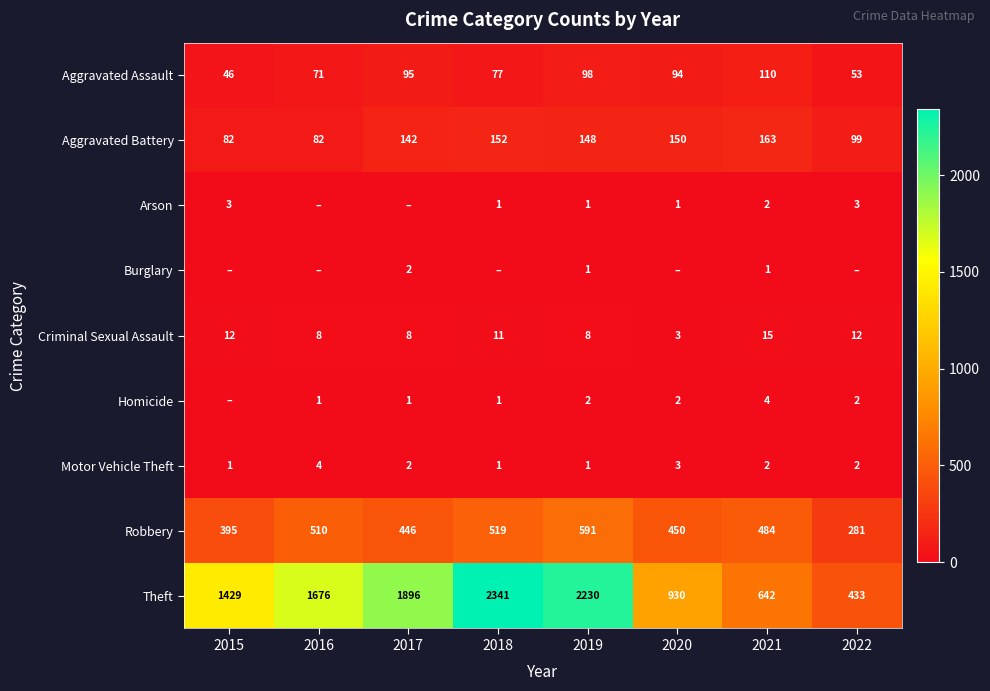

What is the sum of the Criminal Sexual Assault values at 2020 and 2021?

18